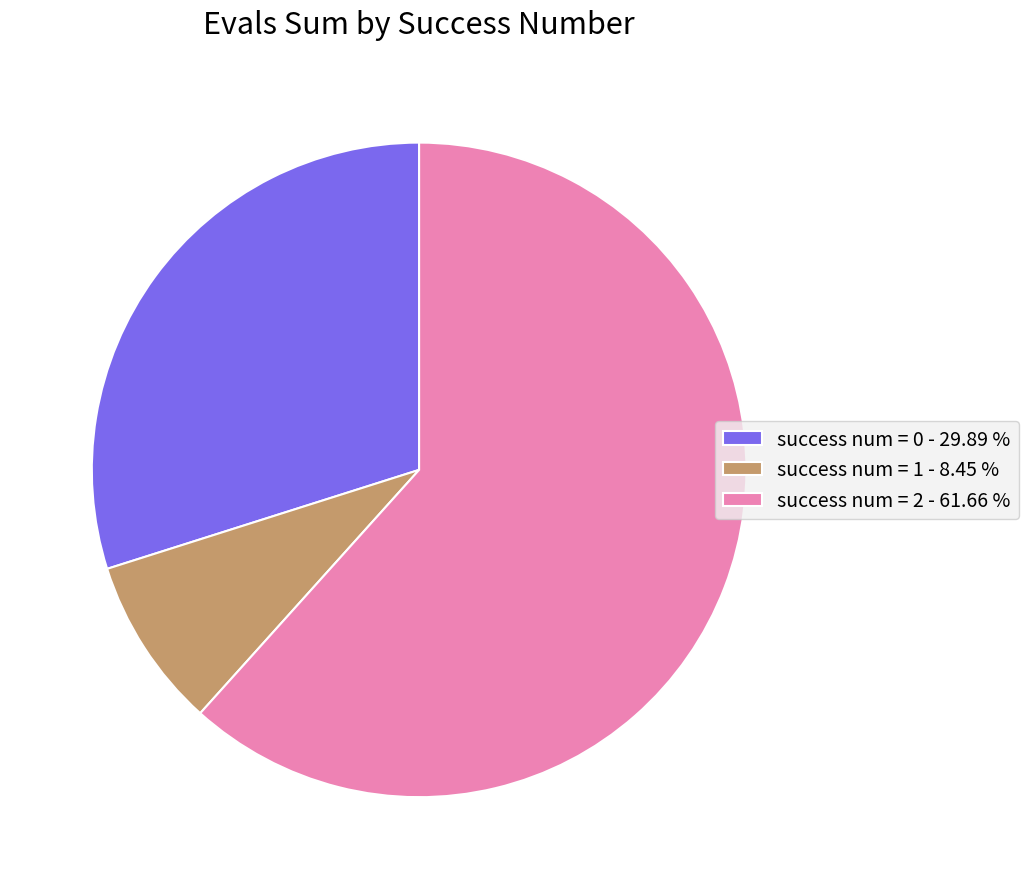

Which slice represents more than half of the pie?

success num = 2 - 61.66 %